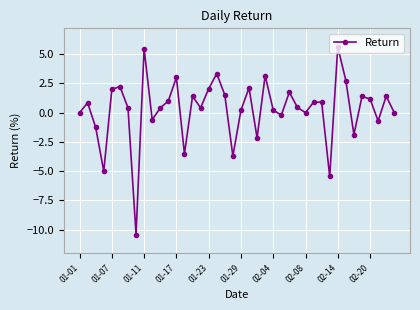

How many lines are shown in the chart?

1